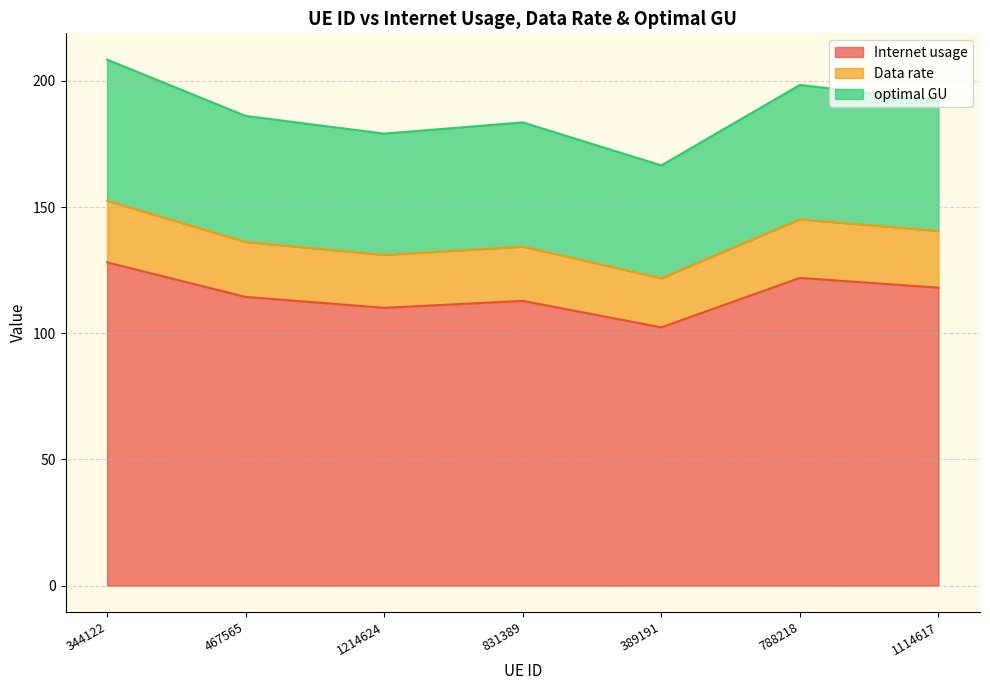

Count the number of categories in the chart.

7